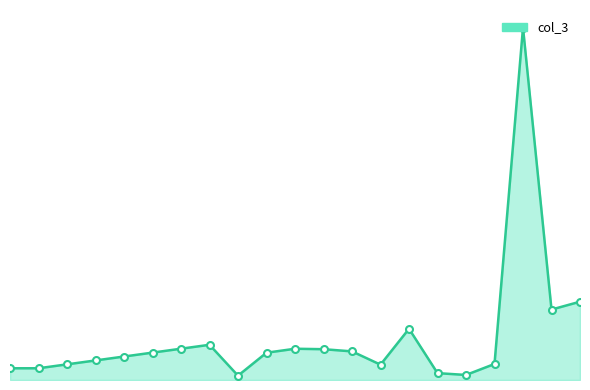

Is this an area chart (filled region under the line)?

Yes